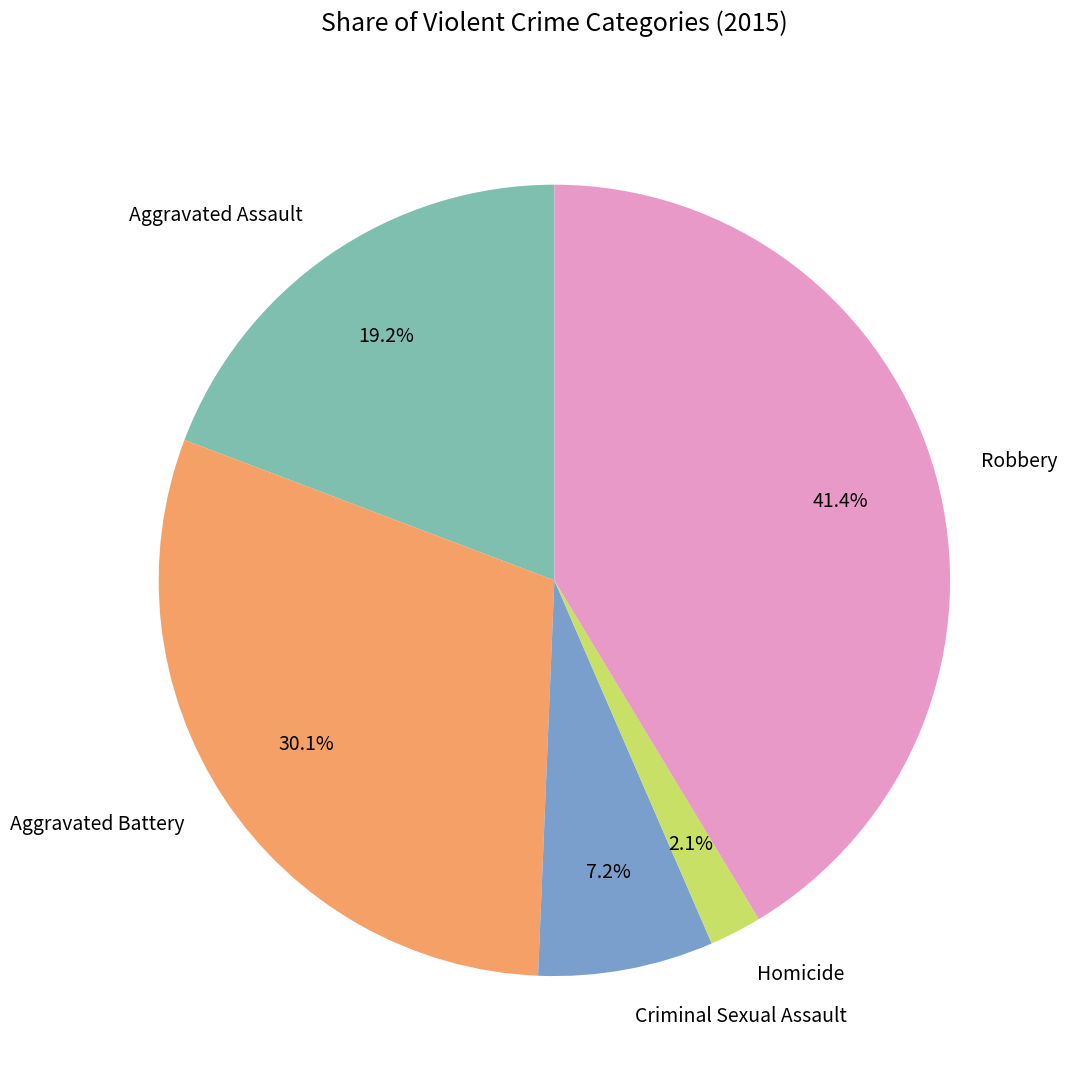

Which has a higher value, Robbery or Aggravated Battery?

Robbery